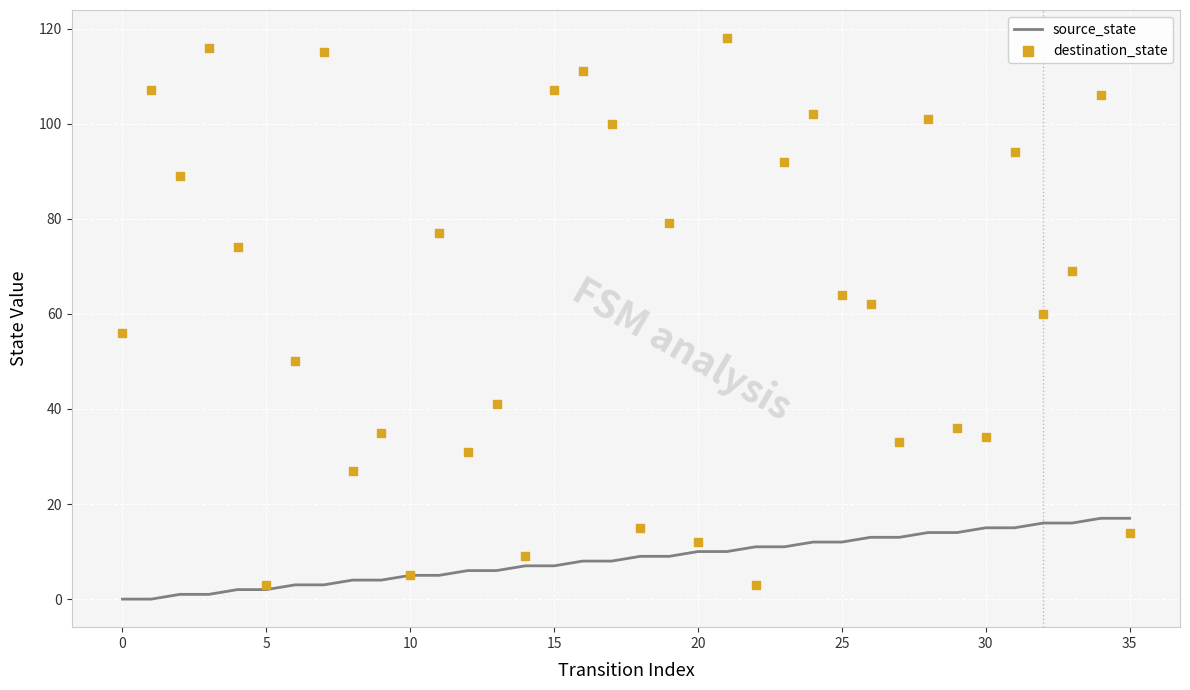

Which series has the largest total across all categories?

destination_state